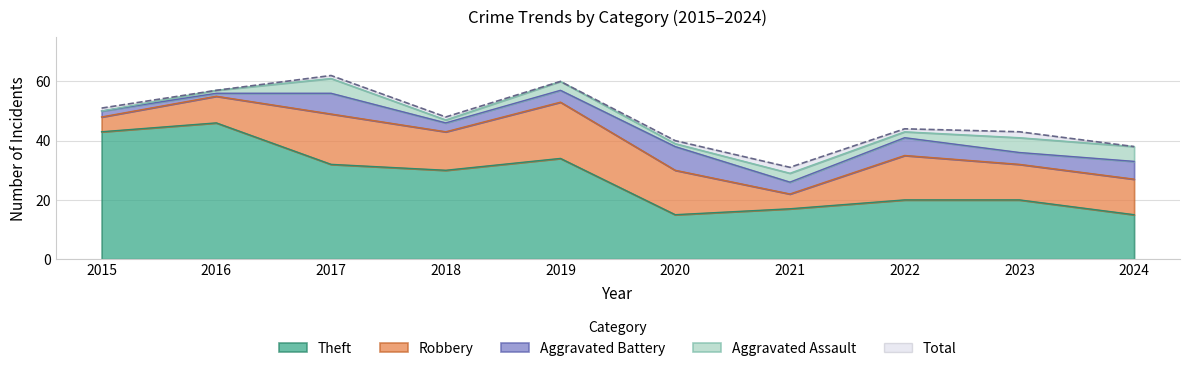

What are all the series names shown in the legend?

Theft, Robbery, Aggravated Battery, Aggravated Assault, Total